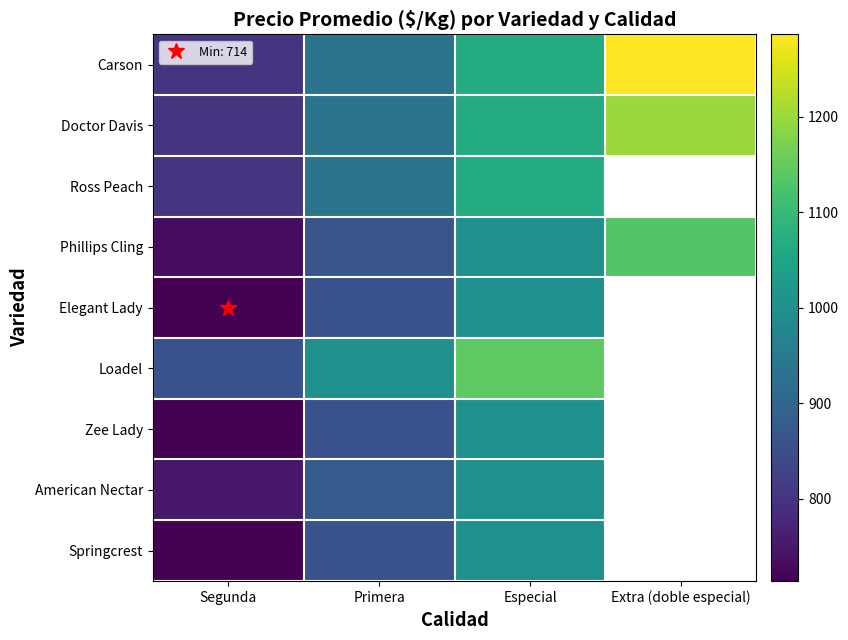

What is the difference between the maximum and minimum values in the Doctor Davis series?

400.0